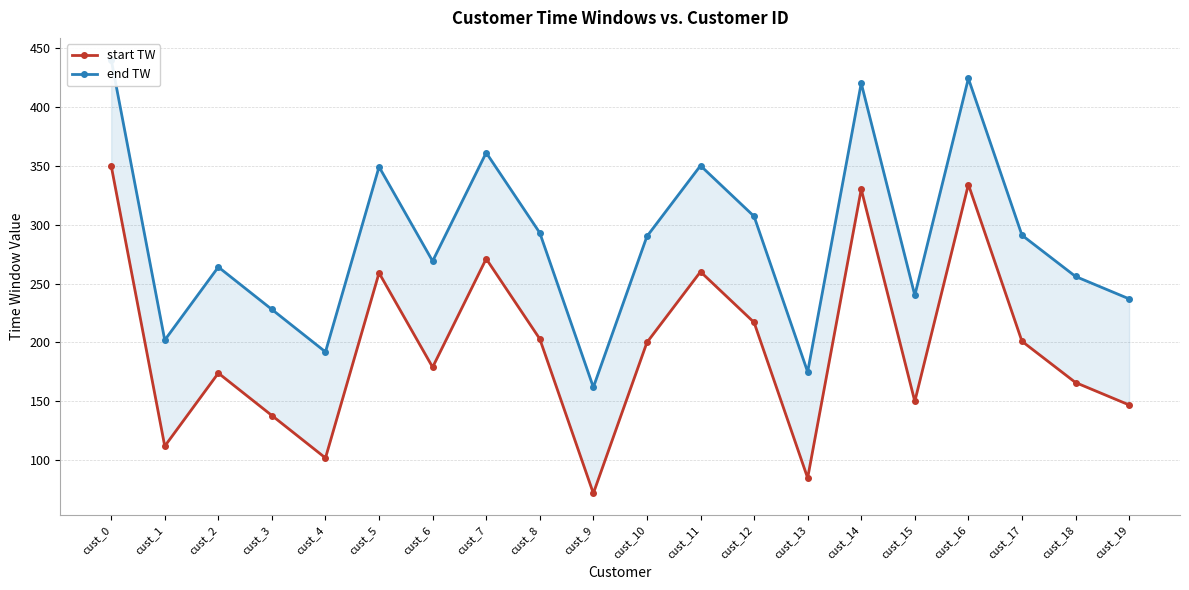

Which series has the widest spread of values?

start TW